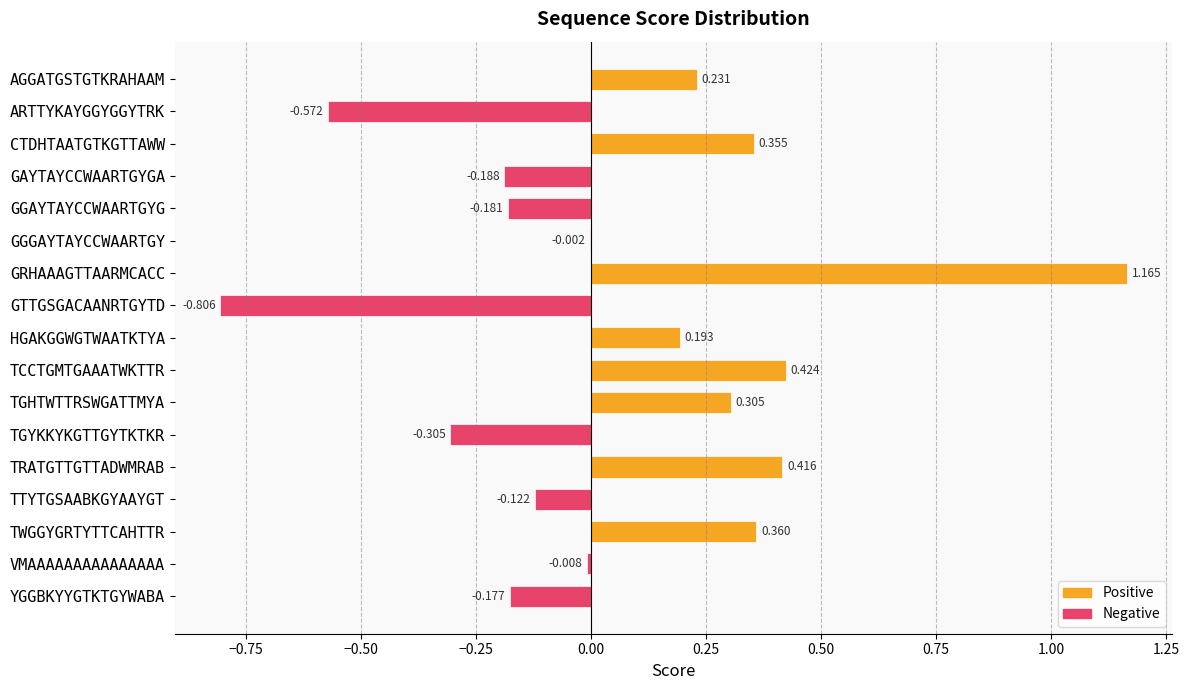

Between GTTGSGACAANRTGYTD and TGYKKYKGTTGYTKTKR, which is larger?

TGYKKYKGTTGYTKTKR